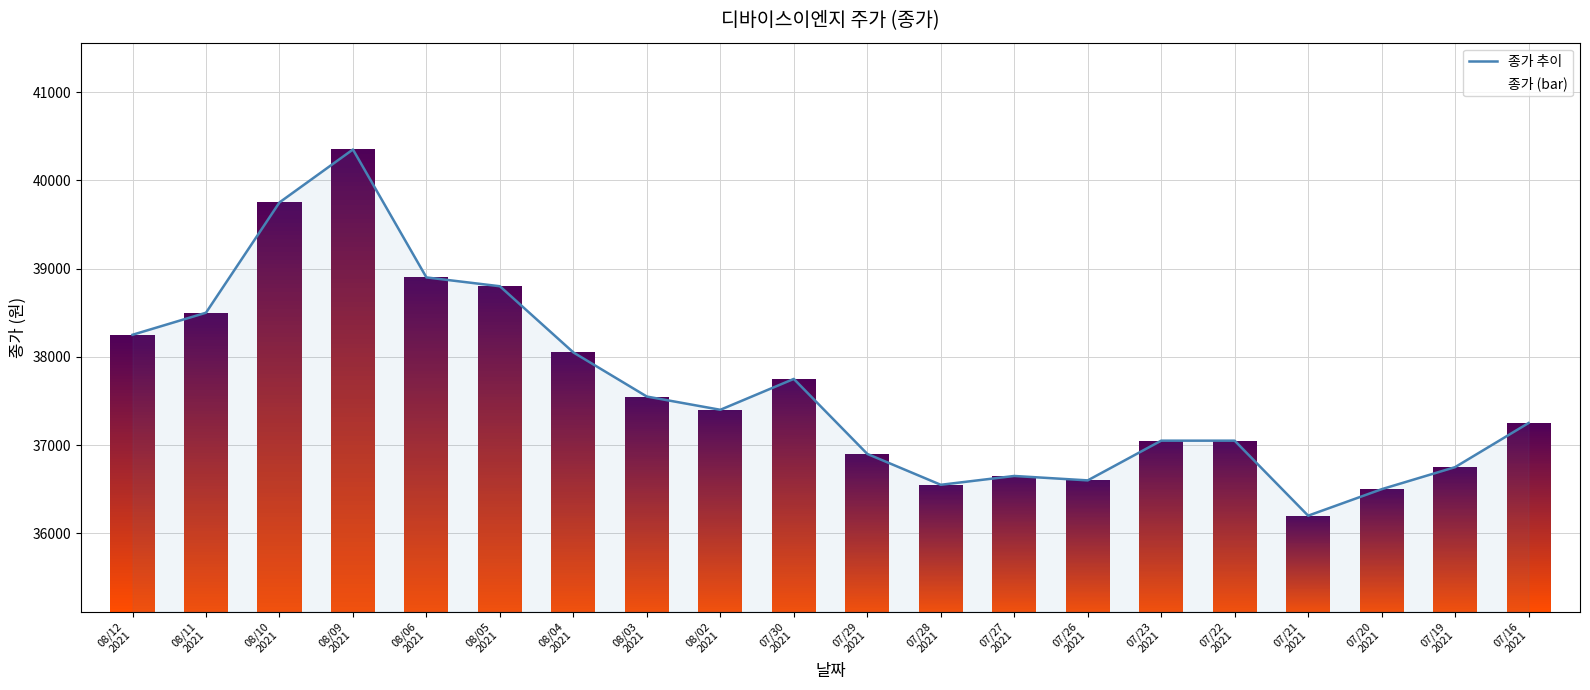

The chart shows a value of 7546 at 08/03
2021. True or false?

False